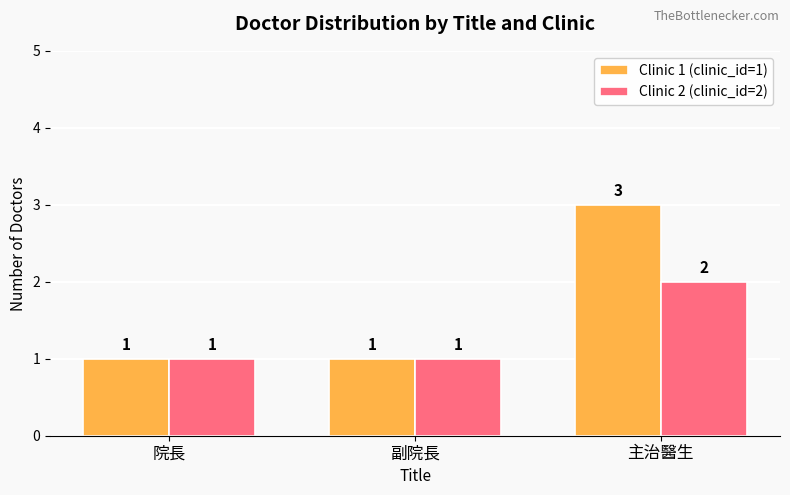

What is the sum of all Clinic 1 (clinic_id=1) values?

5